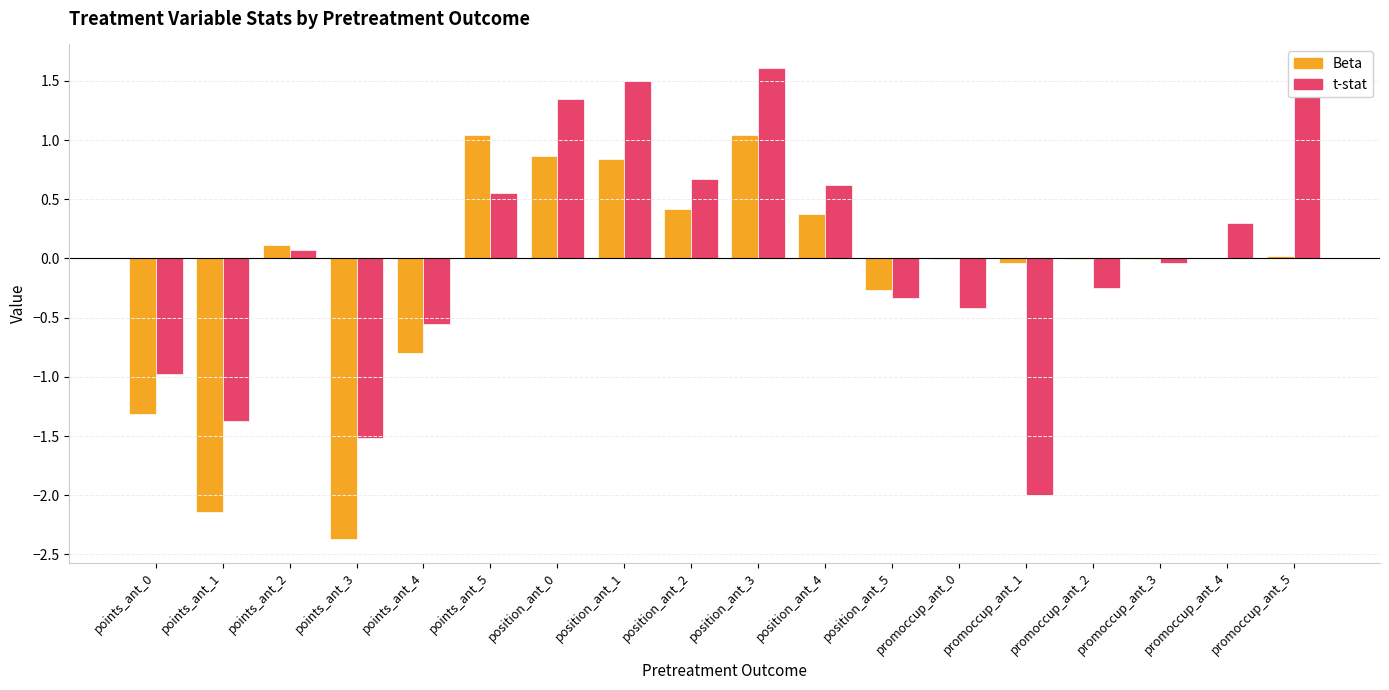

At which label does t-stat reach its peak?

position_ant_3